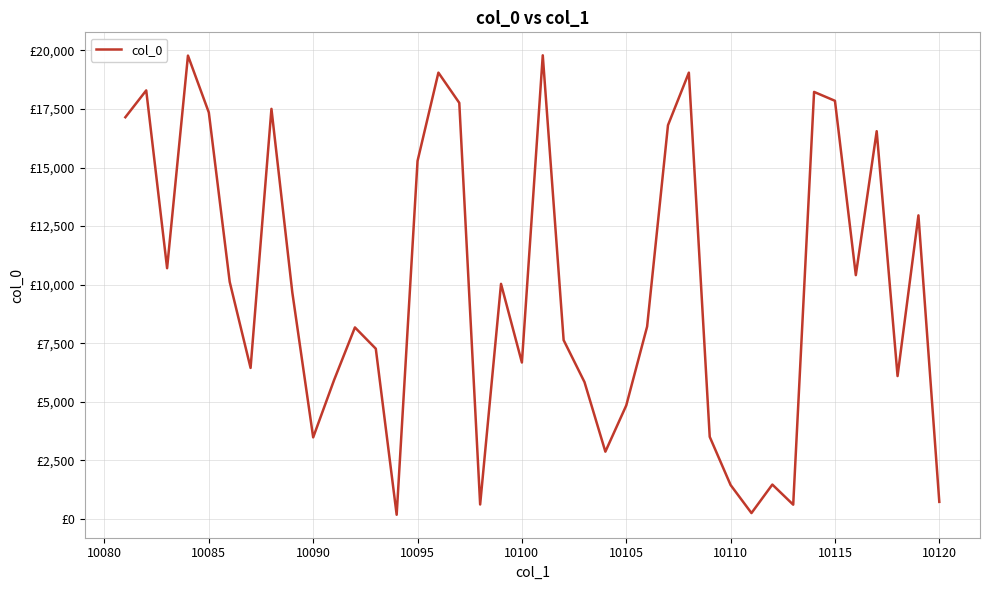

Is this an area chart (filled region under the line)?

No